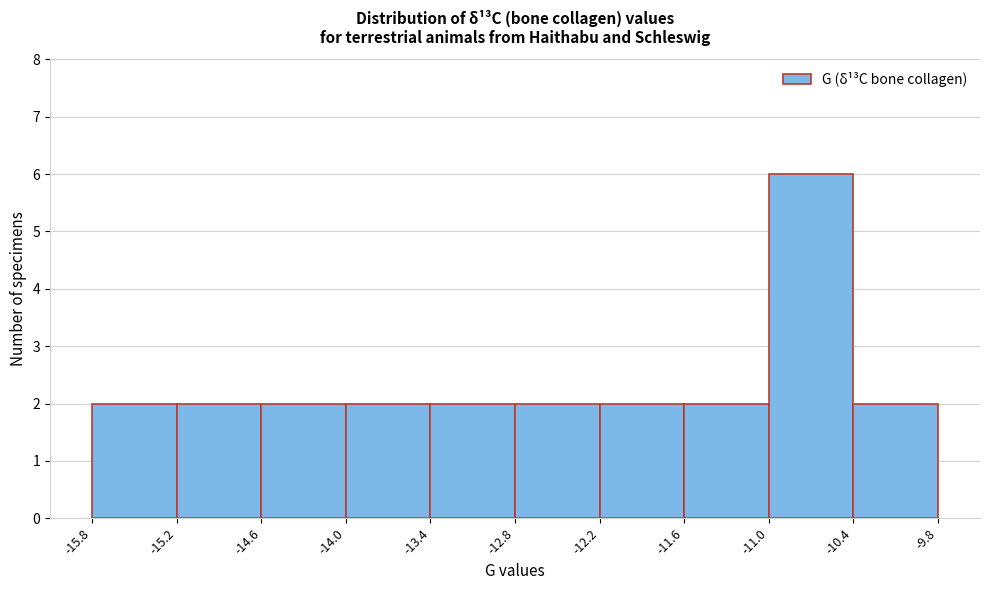

Reading left to right, transcribe this chart: for each bar, give the range it covers on the x-axis and its height. The values are not printed on the chart, so give them approximately, as read against the axis.

-15.8 to -15.2: 2
-15.2 to -14.6: 2
-14.6 to -14.0: 2
-14.0 to -13.4: 2
-13.4 to -12.8: 2
-12.8 to -12.2: 2
-12.2 to -11.6: 2
-11.6 to -11.0: 2
-11.0 to -10.4: 6
-10.4 to -9.8: 2